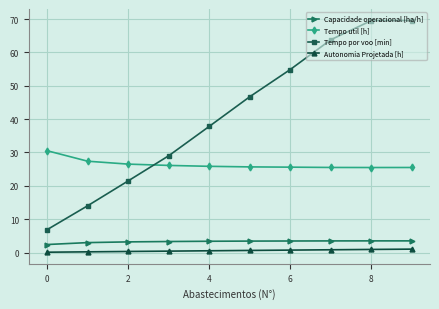

True or false: Capacidade operacional [ha/h] and Autonomia Projetada [h] intersect in this chart.

False